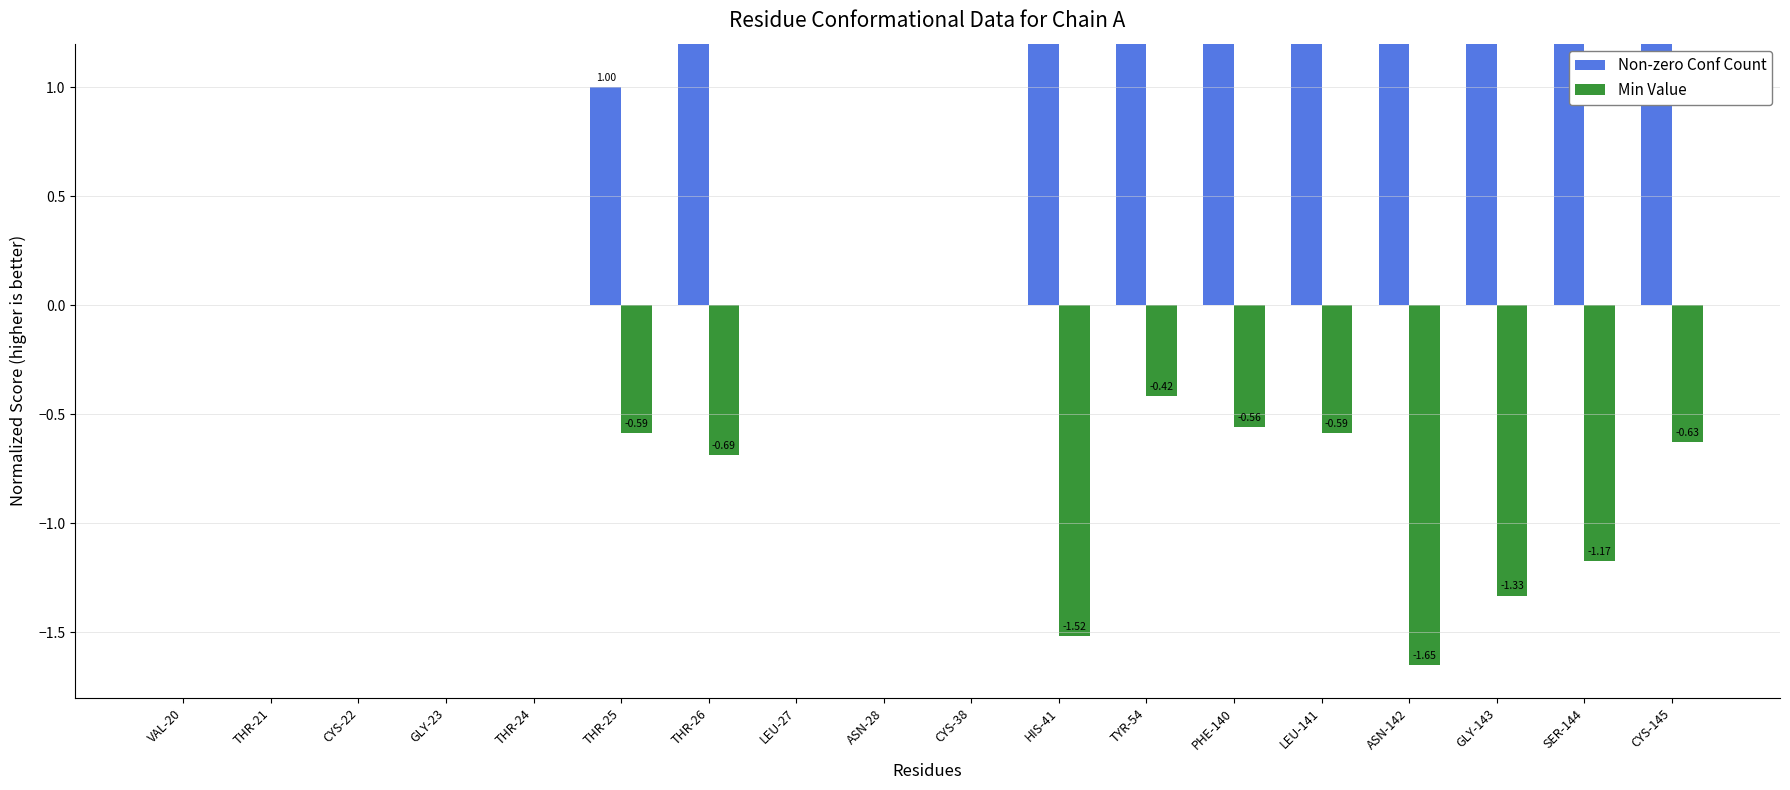

How many bars are there in each group?

2